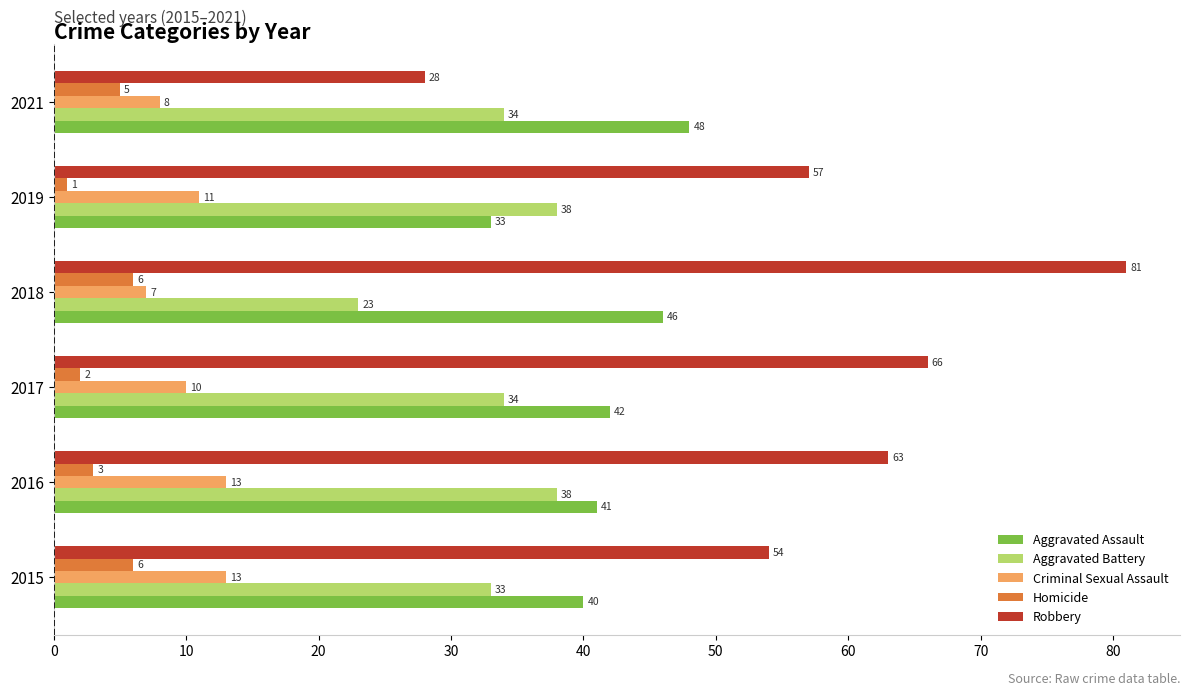

What is the minimum value shown in the chart?

1